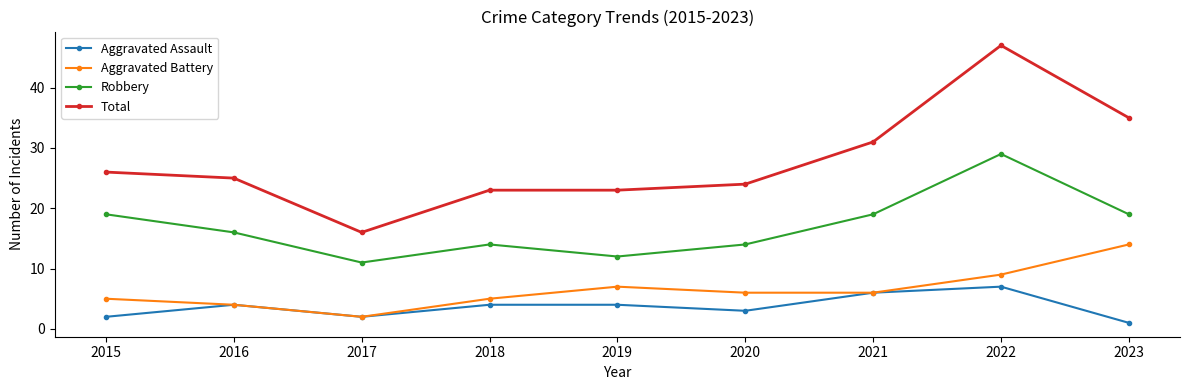

Rank the series at 2019 from highest to lowest value.

Total, Robbery, Aggravated Battery, Aggravated Assault